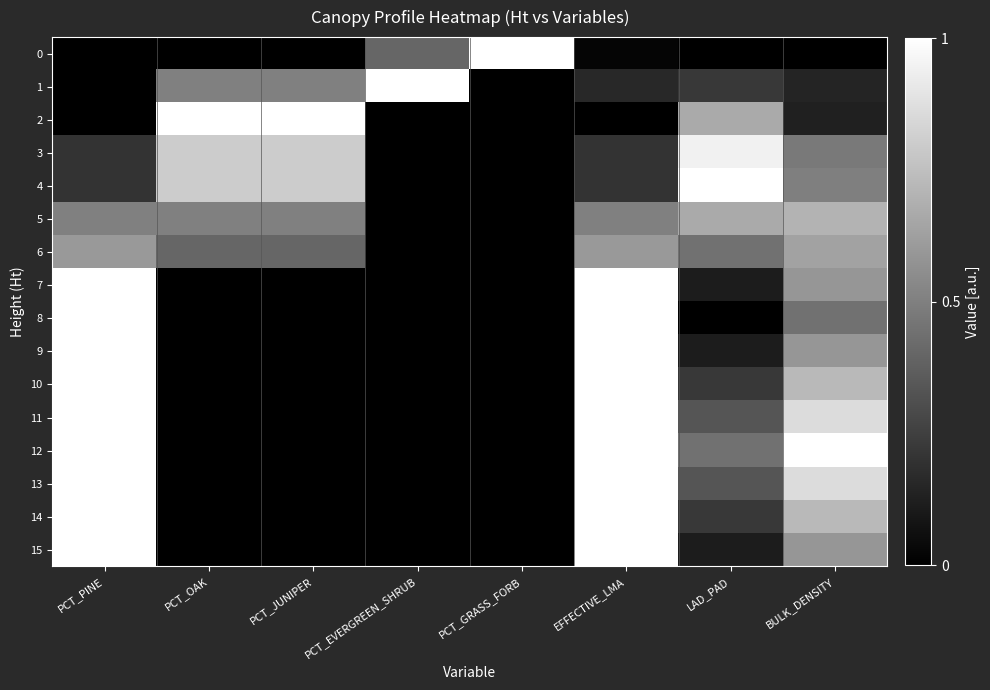

Reading right to left, extract all data points from this chart.

0: BULK_DENSITY=0.0	LAD_PAD=0.0	EFFECTIVE_LMA=0.0	PCT_GRASS_FORB=1.0	PCT_EVERGREEN_SHRUB=0.4	PCT_JUNIPER=0.0	PCT_OAK=0.0	PCT_PINE=0.0
1: BULK_DENSITY=0.1	LAD_PAD=0.2	EFFECTIVE_LMA=0.2	PCT_GRASS_FORB=0.0	PCT_EVERGREEN_SHRUB=1.0	PCT_JUNIPER=0.5	PCT_OAK=0.5	PCT_PINE=0.0
2: BULK_DENSITY=0.1	LAD_PAD=0.7	EFFECTIVE_LMA=0.0	PCT_GRASS_FORB=0.0	PCT_EVERGREEN_SHRUB=0.0	PCT_JUNIPER=1.0	PCT_OAK=1.0	PCT_PINE=0.0
3: BULK_DENSITY=0.5	LAD_PAD=0.9	EFFECTIVE_LMA=0.2	PCT_GRASS_FORB=0.0	PCT_EVERGREEN_SHRUB=0.0	PCT_JUNIPER=0.8	PCT_OAK=0.8	PCT_PINE=0.2
4: BULK_DENSITY=0.5	LAD_PAD=1.0	EFFECTIVE_LMA=0.2	PCT_GRASS_FORB=0.0	PCT_EVERGREEN_SHRUB=0.0	PCT_JUNIPER=0.8	PCT_OAK=0.8	PCT_PINE=0.2
5: BULK_DENSITY=0.7	LAD_PAD=0.7	EFFECTIVE_LMA=0.5	PCT_GRASS_FORB=0.0	PCT_EVERGREEN_SHRUB=0.0	PCT_JUNIPER=0.5	PCT_OAK=0.5	PCT_PINE=0.5
6: BULK_DENSITY=0.6	LAD_PAD=0.4	EFFECTIVE_LMA=0.6	PCT_GRASS_FORB=0.0	PCT_EVERGREEN_SHRUB=0.0	PCT_JUNIPER=0.4	PCT_OAK=0.4	PCT_PINE=0.6
7: BULK_DENSITY=0.6	LAD_PAD=0.1	EFFECTIVE_LMA=1.0	PCT_GRASS_FORB=0.0	PCT_EVERGREEN_SHRUB=0.0	PCT_JUNIPER=0.0	PCT_OAK=0.0	PCT_PINE=1.0
8: BULK_DENSITY=0.4	LAD_PAD=0.0	EFFECTIVE_LMA=1.0	PCT_GRASS_FORB=0.0	PCT_EVERGREEN_SHRUB=0.0	PCT_JUNIPER=0.0	PCT_OAK=0.0	PCT_PINE=1.0
9: BULK_DENSITY=0.6	LAD_PAD=0.1	EFFECTIVE_LMA=1.0	PCT_GRASS_FORB=0.0	PCT_EVERGREEN_SHRUB=0.0	PCT_JUNIPER=0.0	PCT_OAK=0.0	PCT_PINE=1.0
10: BULK_DENSITY=0.7	LAD_PAD=0.2	EFFECTIVE_LMA=1.0	PCT_GRASS_FORB=0.0	PCT_EVERGREEN_SHRUB=0.0	PCT_JUNIPER=0.0	PCT_OAK=0.0	PCT_PINE=1.0
11: BULK_DENSITY=0.9	LAD_PAD=0.3	EFFECTIVE_LMA=1.0	PCT_GRASS_FORB=0.0	PCT_EVERGREEN_SHRUB=0.0	PCT_JUNIPER=0.0	PCT_OAK=0.0	PCT_PINE=1.0
12: BULK_DENSITY=1.0	LAD_PAD=0.4	EFFECTIVE_LMA=1.0	PCT_GRASS_FORB=0.0	PCT_EVERGREEN_SHRUB=0.0	PCT_JUNIPER=0.0	PCT_OAK=0.0	PCT_PINE=1.0
13: BULK_DENSITY=0.9	LAD_PAD=0.3	EFFECTIVE_LMA=1.0	PCT_GRASS_FORB=0.0	PCT_EVERGREEN_SHRUB=0.0	PCT_JUNIPER=0.0	PCT_OAK=0.0	PCT_PINE=1.0
14: BULK_DENSITY=0.7	LAD_PAD=0.2	EFFECTIVE_LMA=1.0	PCT_GRASS_FORB=0.0	PCT_EVERGREEN_SHRUB=0.0	PCT_JUNIPER=0.0	PCT_OAK=0.0	PCT_PINE=1.0
15: BULK_DENSITY=0.6	LAD_PAD=0.1	EFFECTIVE_LMA=1.0	PCT_GRASS_FORB=0.0	PCT_EVERGREEN_SHRUB=0.0	PCT_JUNIPER=0.0	PCT_OAK=0.0	PCT_PINE=1.0